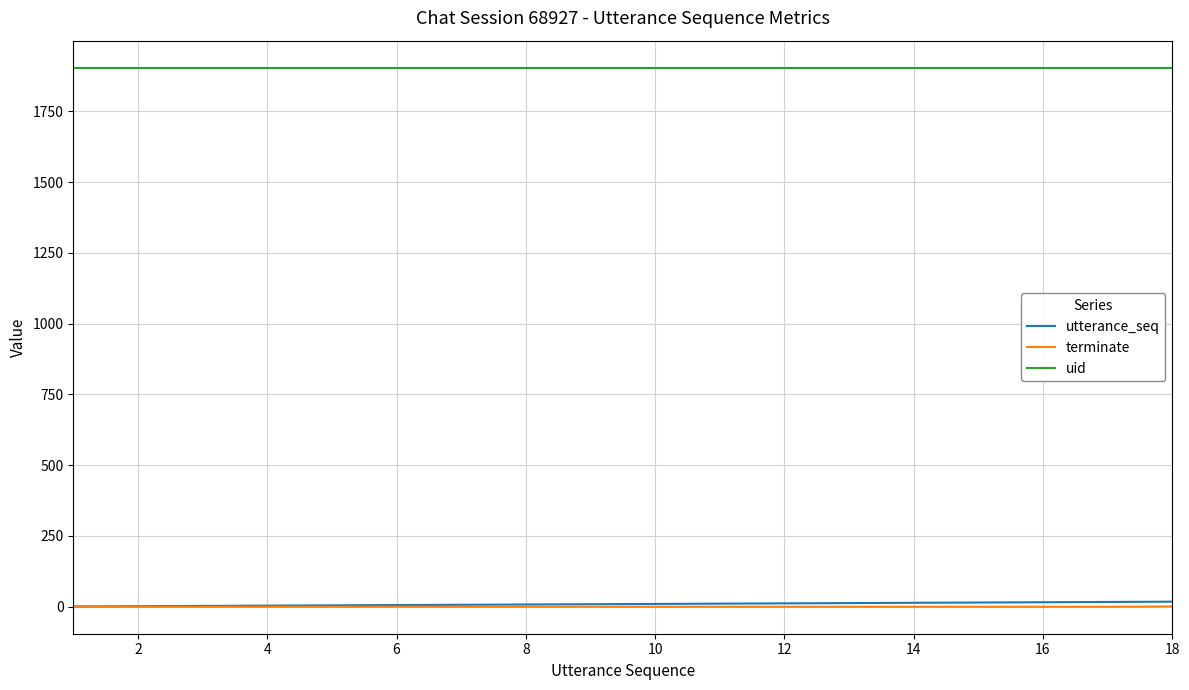

List the series in order of their peak value, lowest first.

terminate, utterance_seq, uid